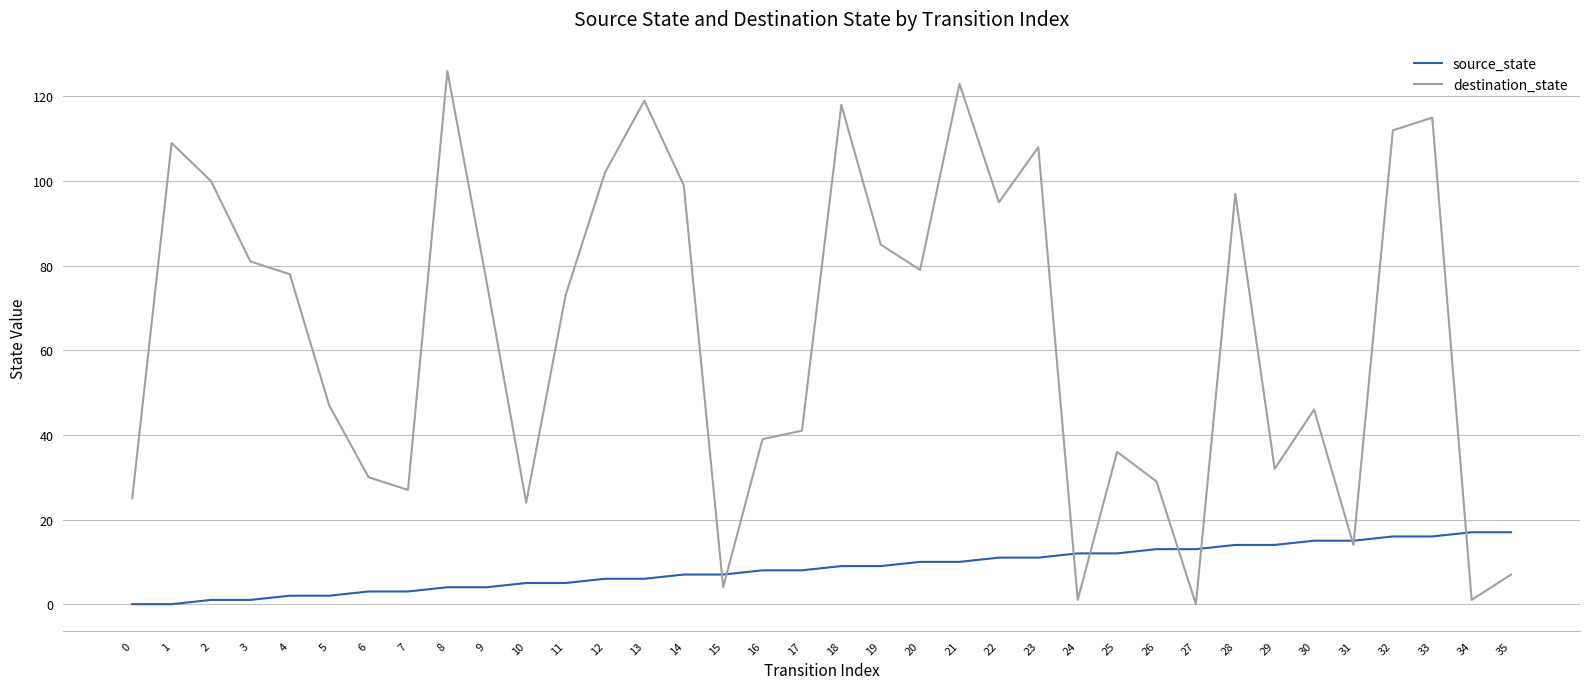

At which label does destination_state reach its peak?

8